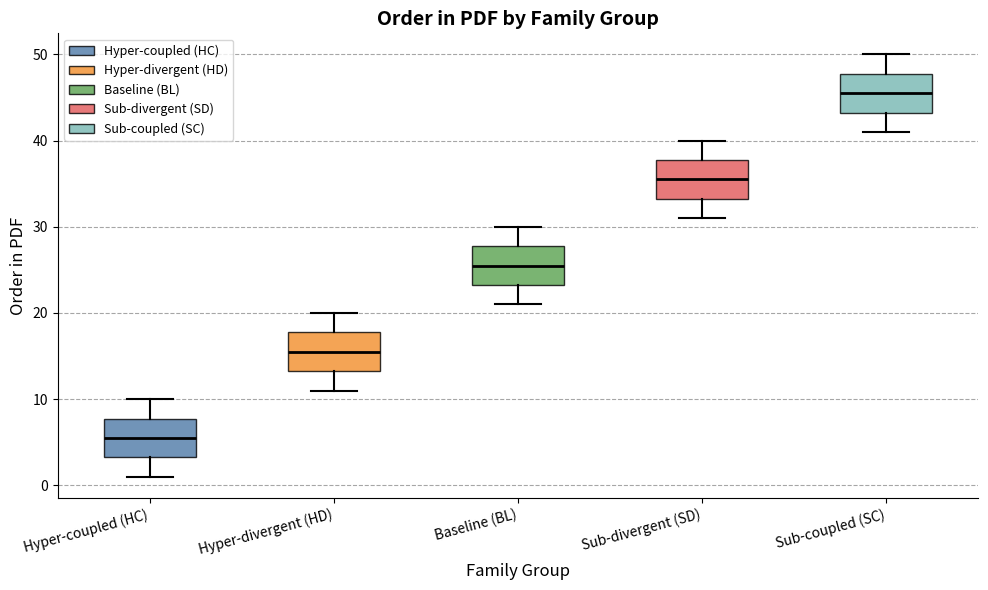

Where does the median line of the box for Sub-divergent (SD) sit on the y-axis? The values are not printed on the chart, so give them approximately, as read against the axis.

36